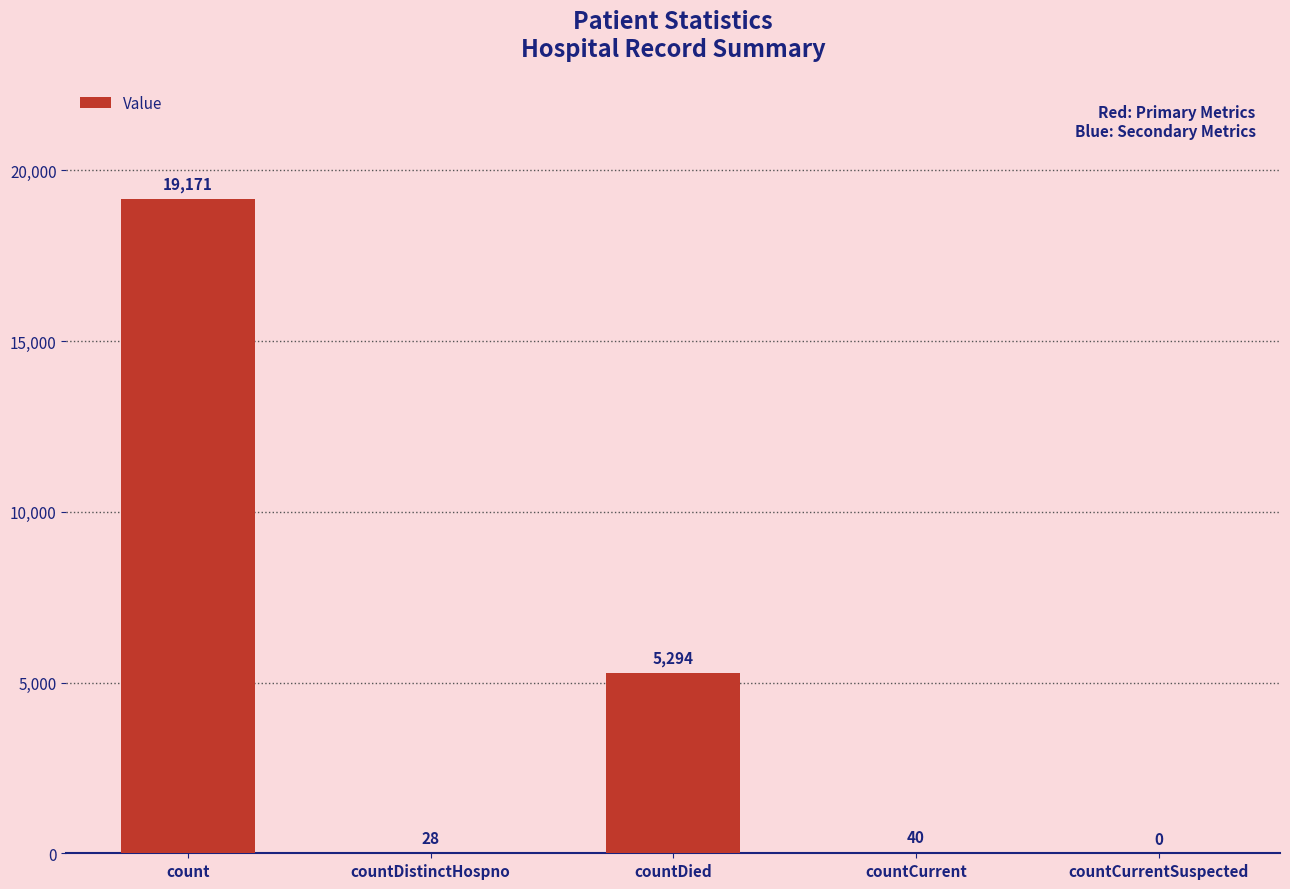

What is the maximum value shown in the chart?

19171